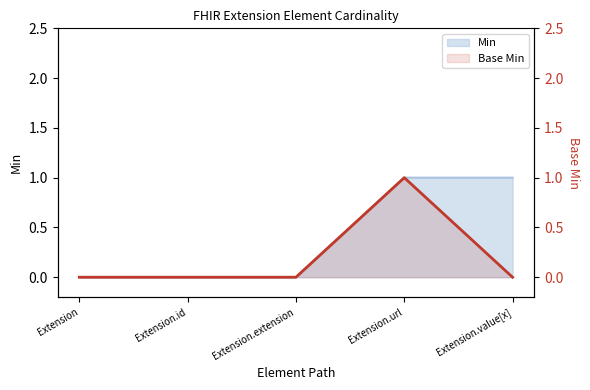

What is the label of the 1st point from the left?

Extension